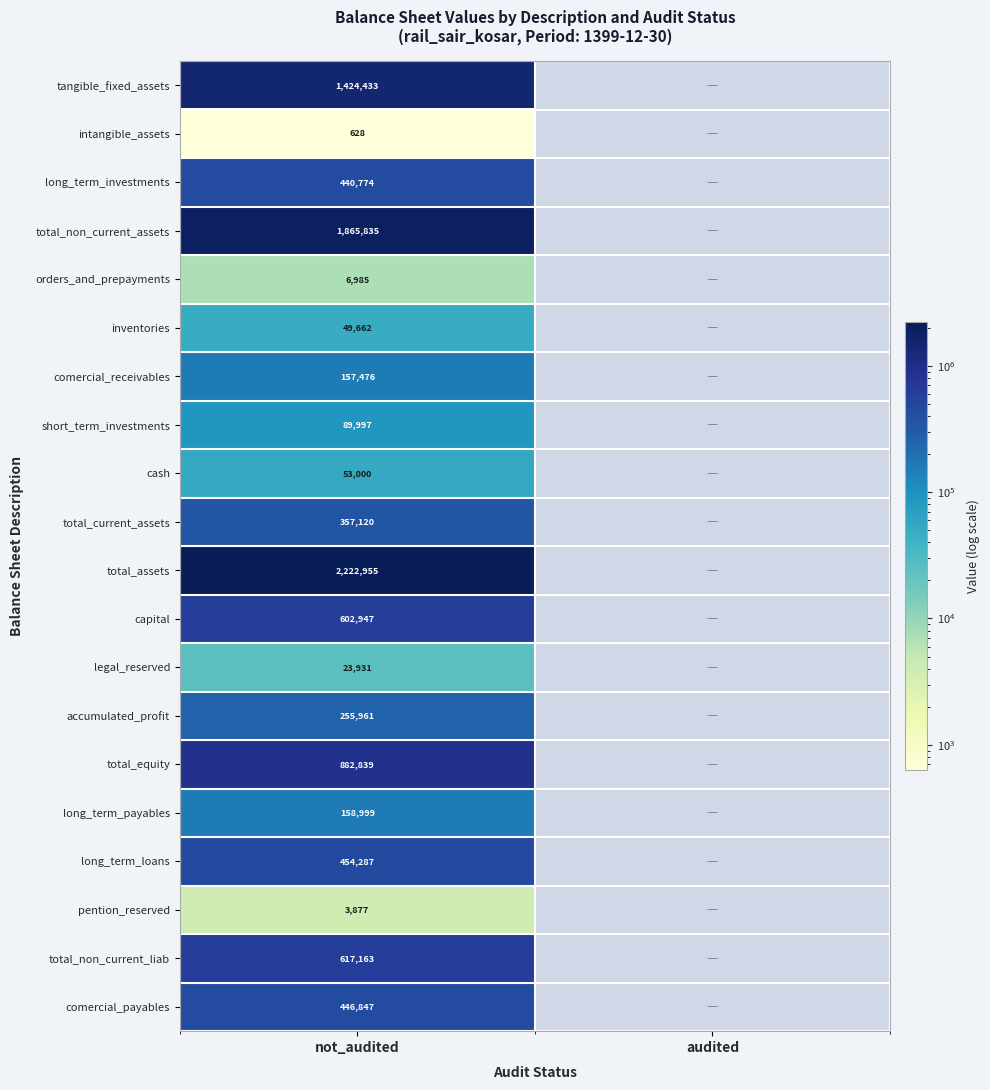

At which category does the chart reach its minimum across all series?

not_audited